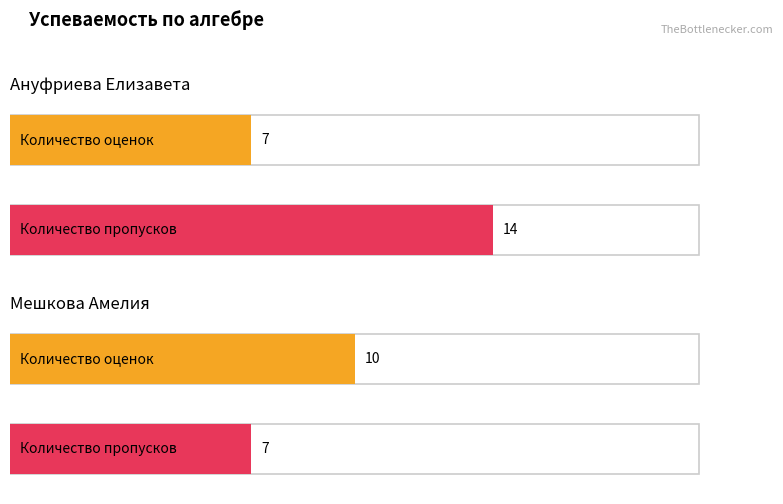

How many series are shown in this chart?

2